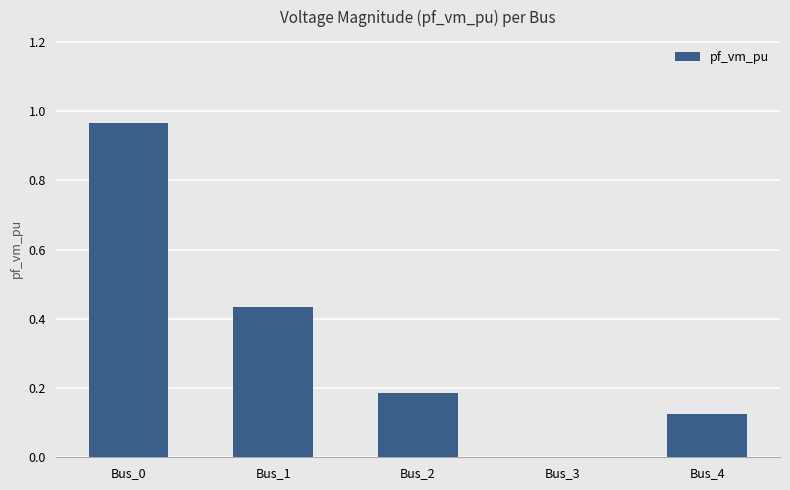

Which has a higher value, Bus_1 or Bus_2?

Bus_1